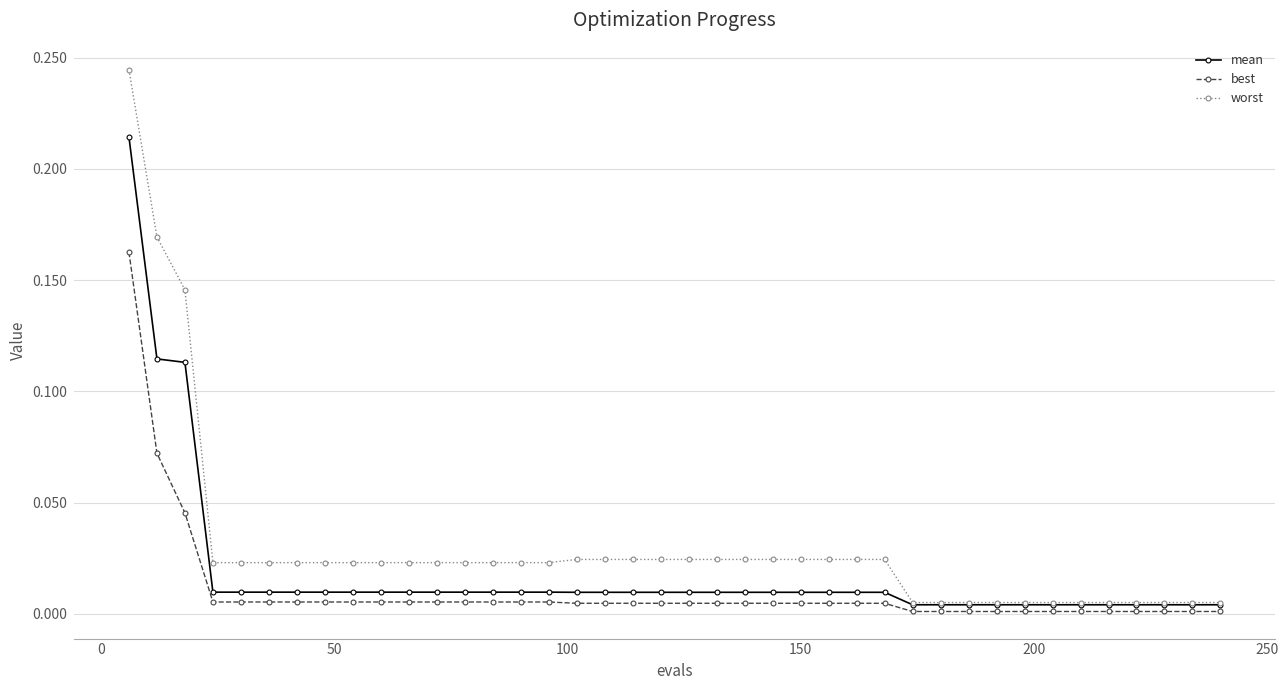

Rank the series by their average value, from lowest to highest.

best, mean, worst